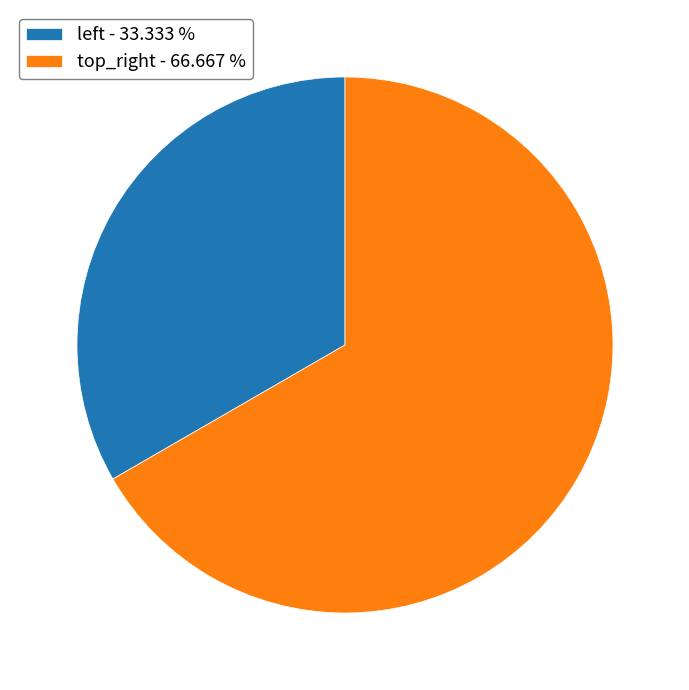

Is there a majority slice in this chart?

Yes